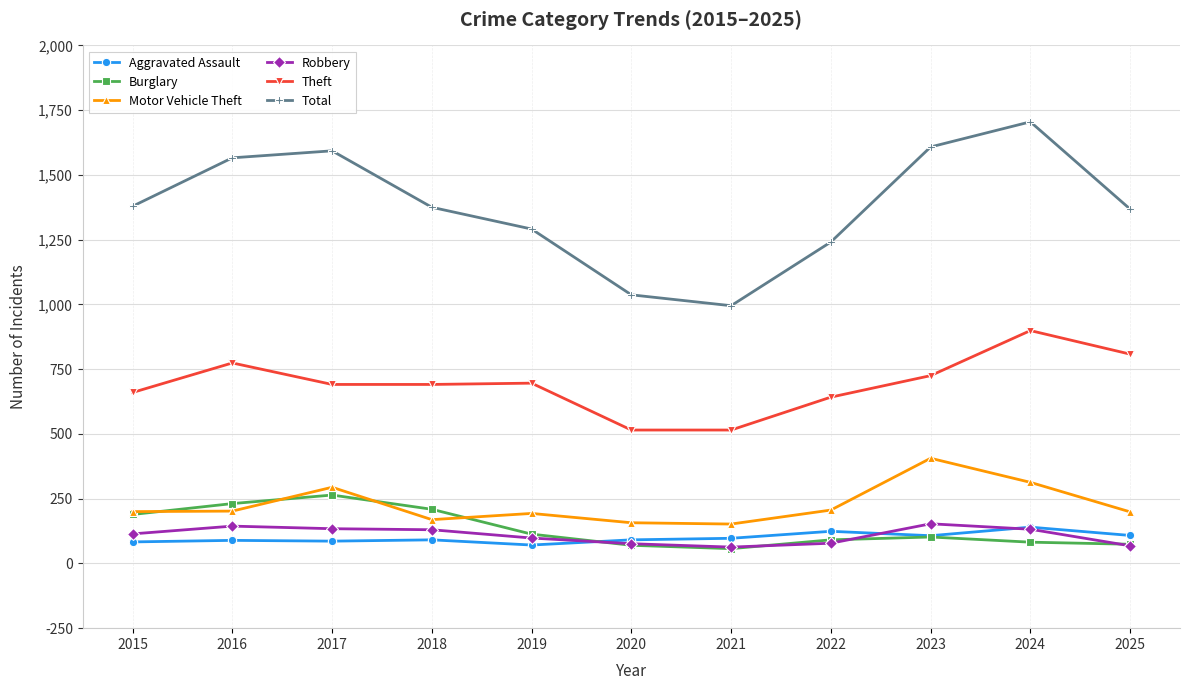

Count the number of categories in the chart.

11